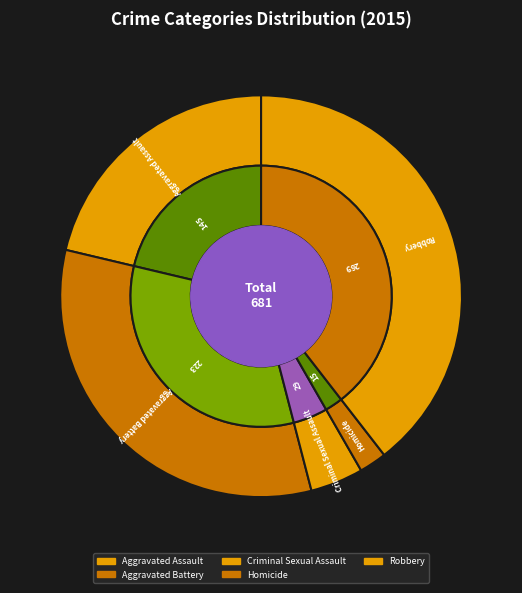

What is the change in value from Aggravated Assault to Robbery?

+124